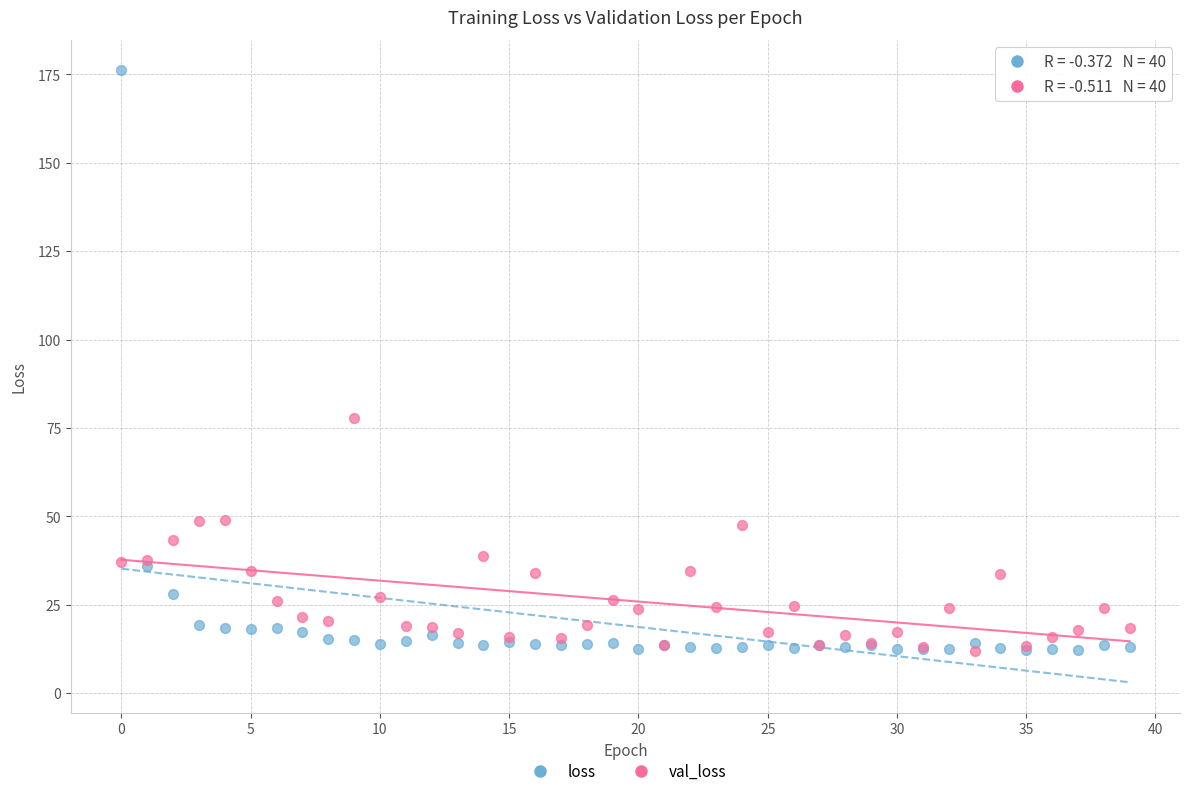

In the loss series, what Y value is closest to 94?

35.9